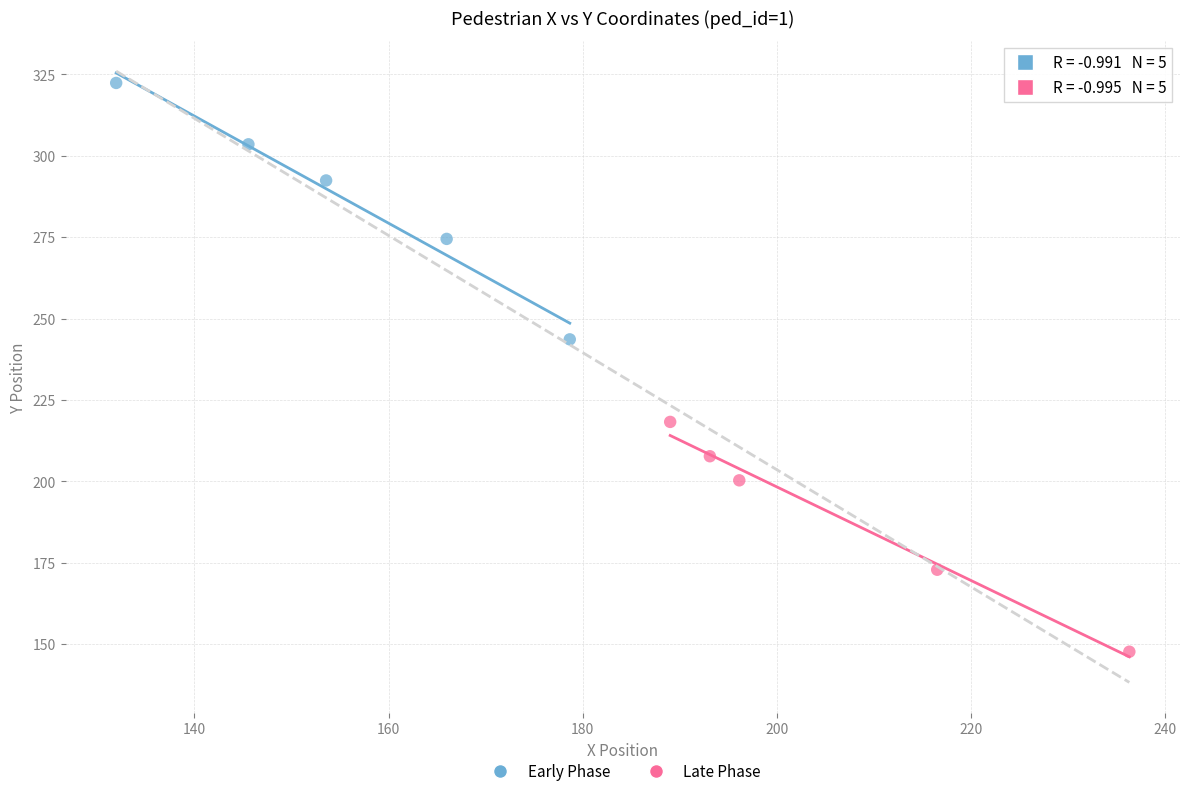

Which series has the largest Y range (max minus min)?

Early Phase